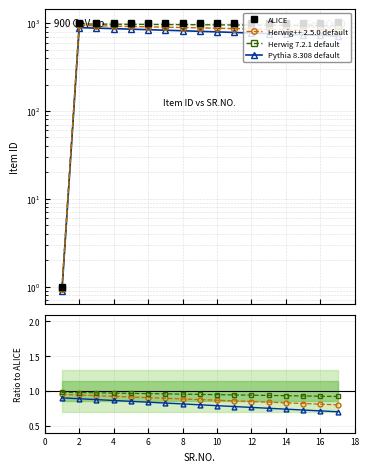

Which series has the largest range (max minus min)?

ALICE